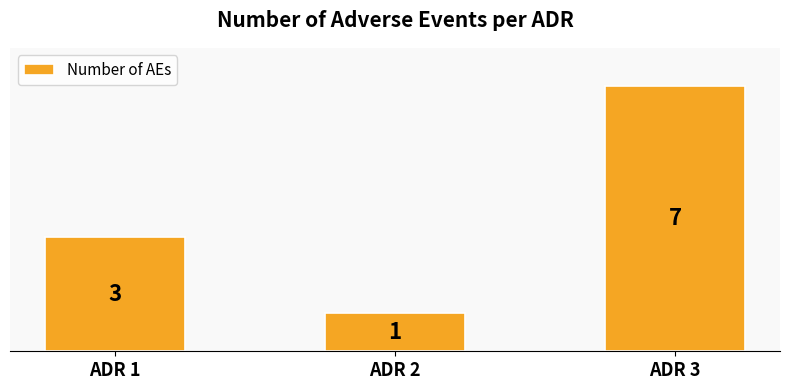

What is the value of the 3rd bar from the left?

7